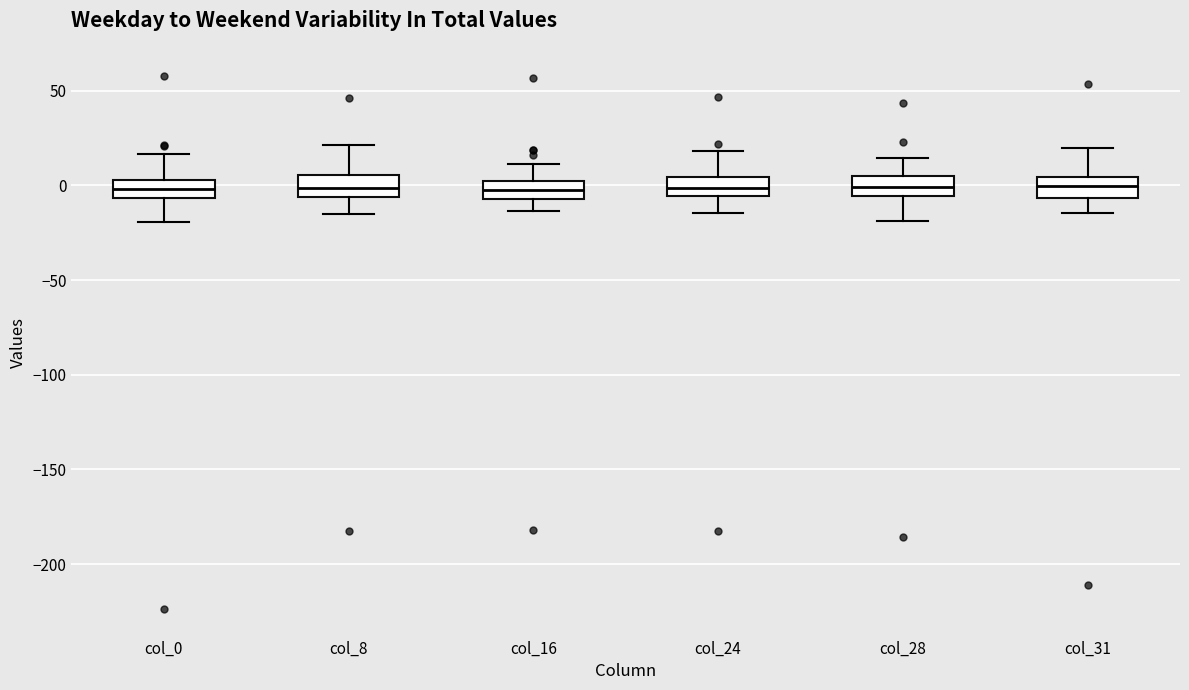

Reading left to right, transcribe this box plot: for each box, give where its median line is, the range the box spans, and where its two whiskers end, as read against the y-axis. The values are not printed on the chart, so give them approximately, as read against the axis.

col_0: median 0, box -5 to 5, whiskers -20 to 15
col_8: median 0, box -5 to 5, whiskers -15 to 20
col_16: median -5 (inside the box), box -5 to 0, whiskers -15 to 10
col_24: median 0, box -5 to 5, whiskers -15 to 20
col_28: median 0, box -5 to 5, whiskers -20 to 15
col_31: median 0, box -5 to 5, whiskers -15 to 20